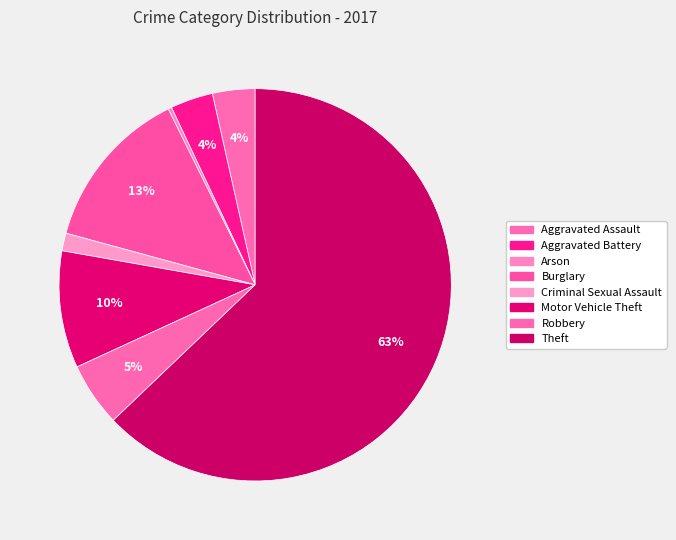

What is the smallest slice in the pie chart?

Arson